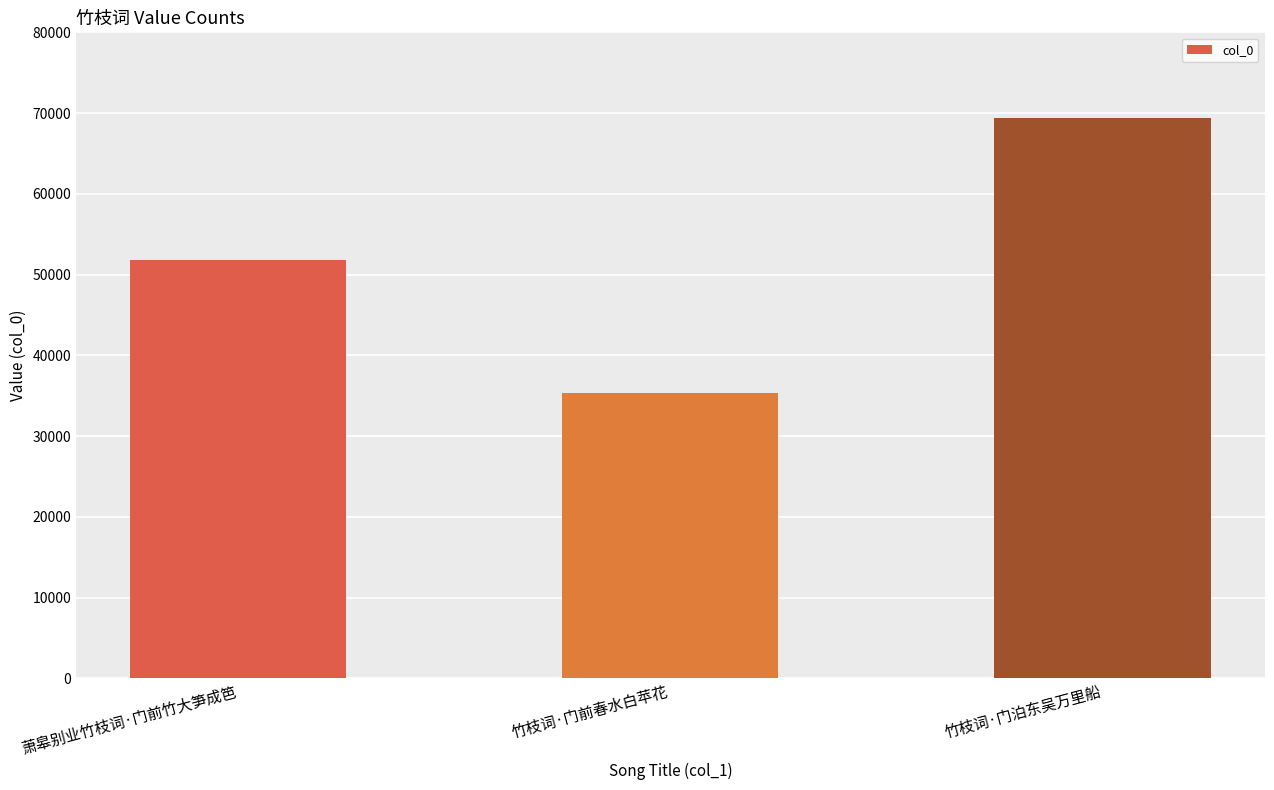

What is the label of the 2nd bar from the left?

竹枝词·门前春水白苹花